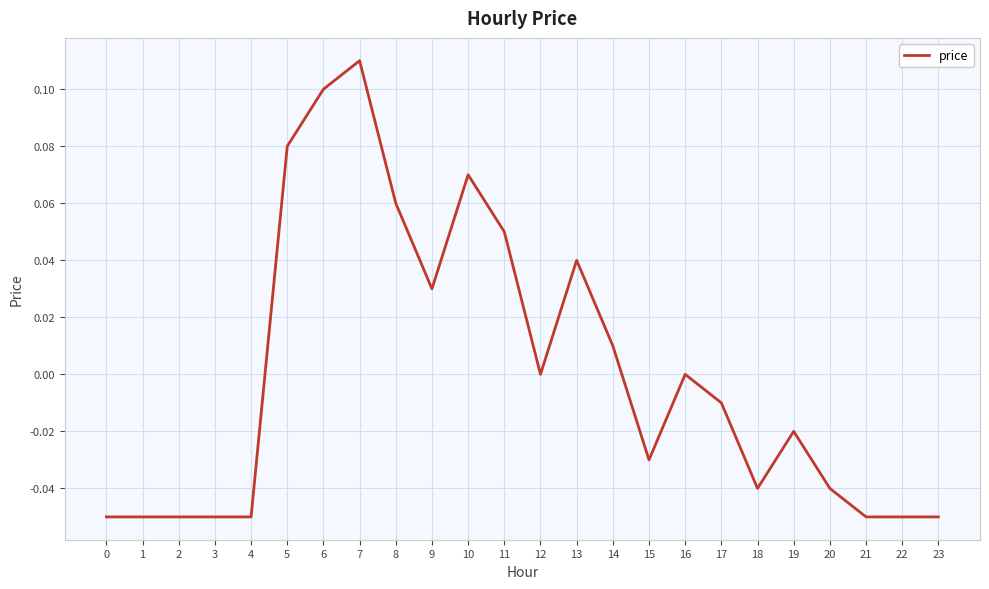

The chart shows a value of 0.0 at 16. True or false?

True